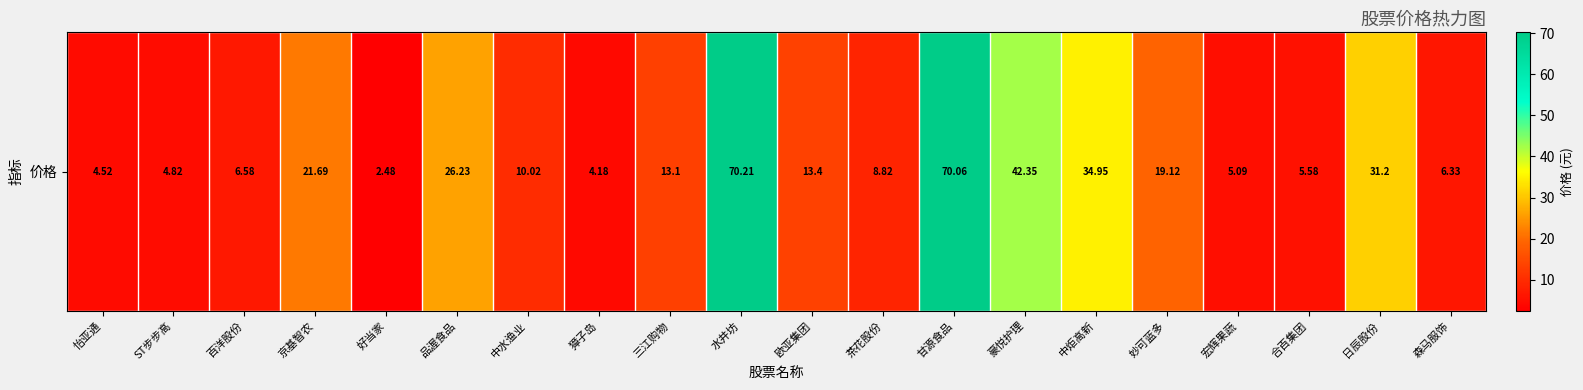

Count the number of values greater than 13.

10